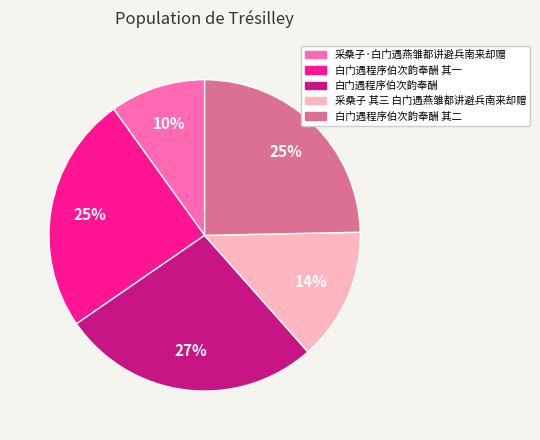

Is it true that 白门遇程序伯次韵奉酬 is 27% of the pie?

True